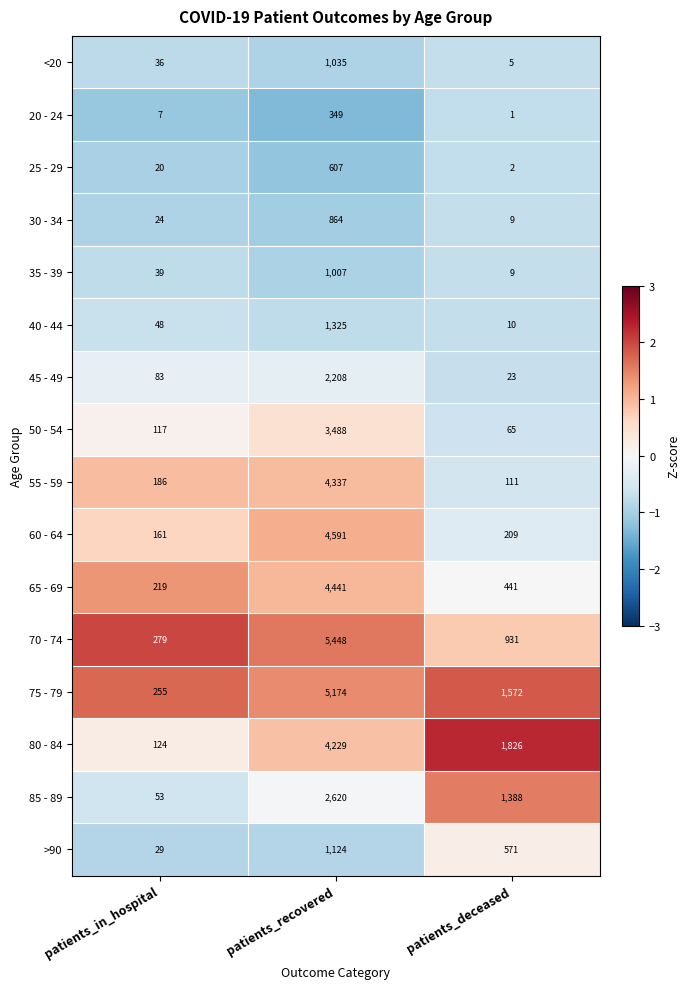

Which series has the largest range (max minus min)?

70 - 74